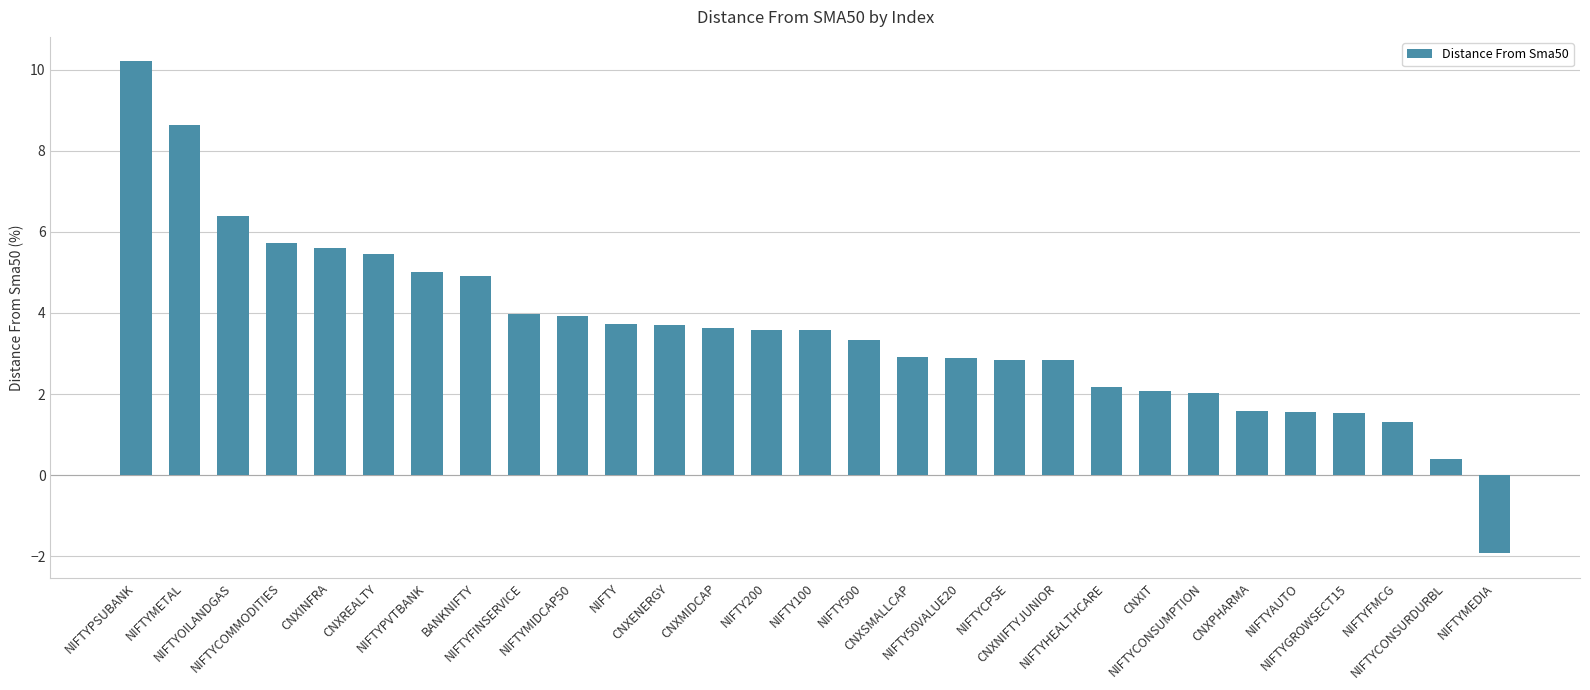

What is the average value?

3.6